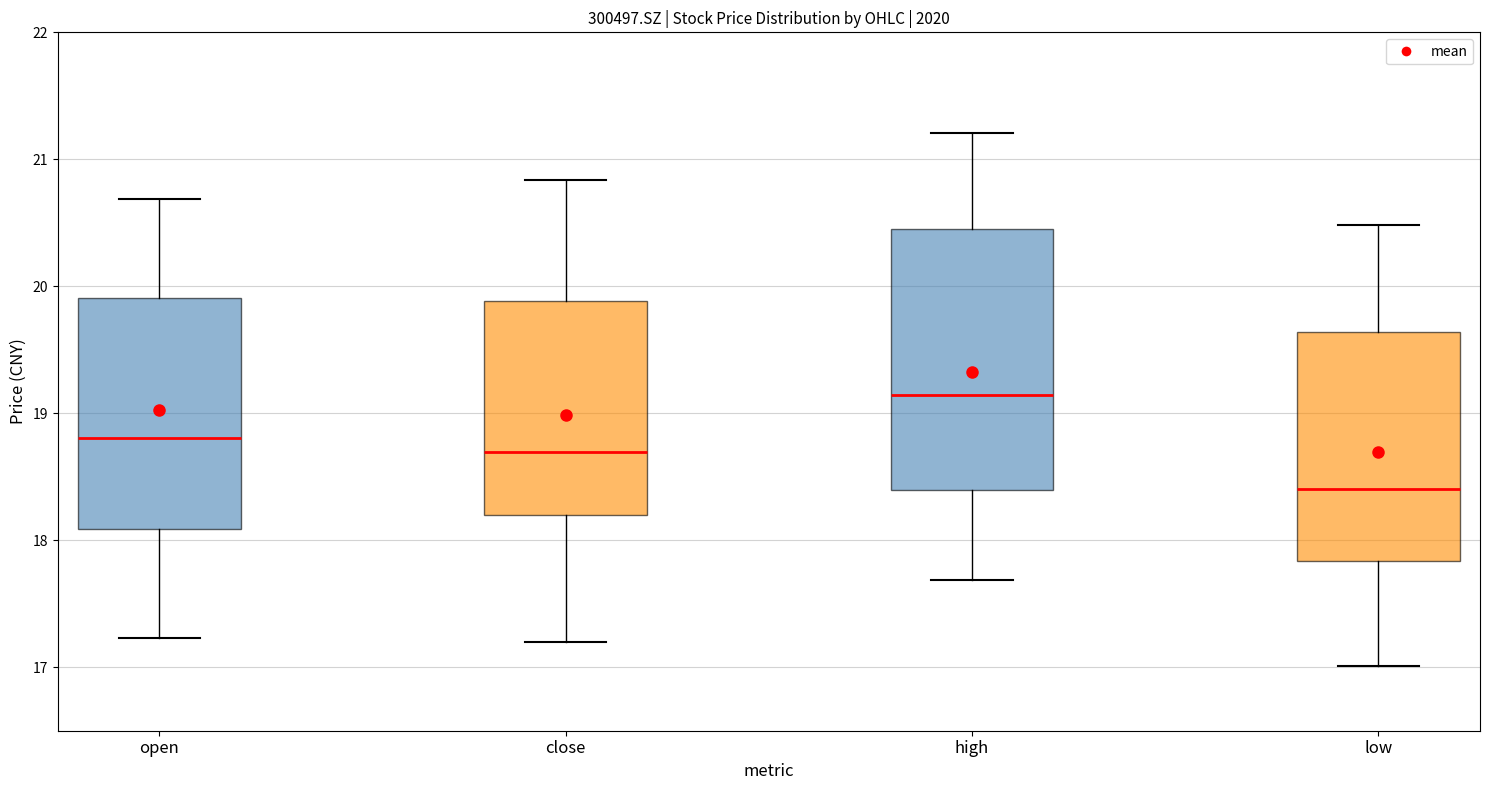

Reading left to right, transcribe this box plot: for each box, give where its median line is, the range the box spans, and where its two whiskers end, as read against the y-axis. The values are not printed on the chart, so give them approximately, as read against the axis.

open: median 18.8, box 18.1 to 19.9, whiskers 17.2 to 20.7
close: median 18.7, box 18.2 to 19.9, whiskers 17.2 to 20.8
high: median 19.1, box 18.4 to 20.5, whiskers 17.7 to 21.2
low: median 18.4, box 17.8 to 19.6, whiskers 17.0 to 20.5